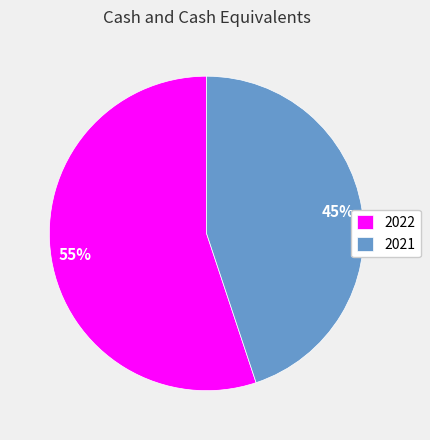

To the nearest percent, what portion does 2022 represent?

55%